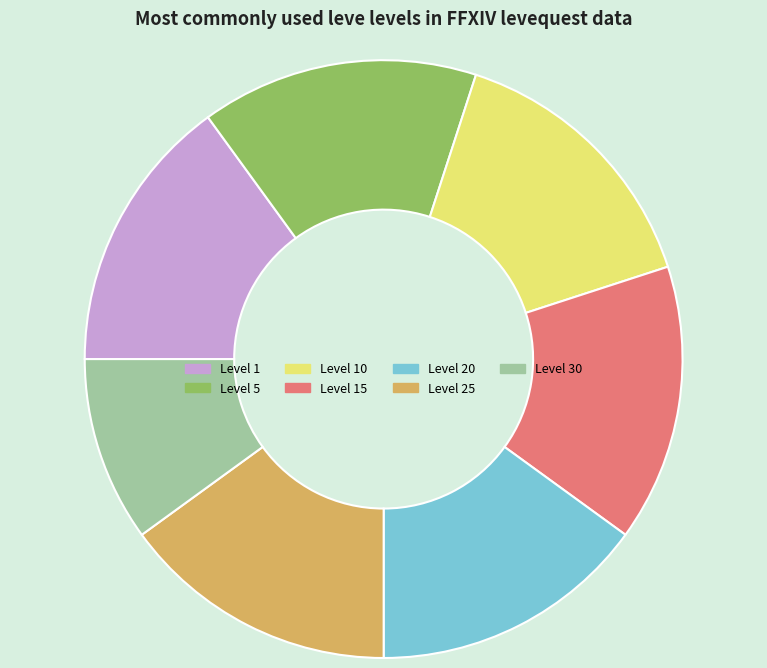

Which slice is the smallest?

Level 30